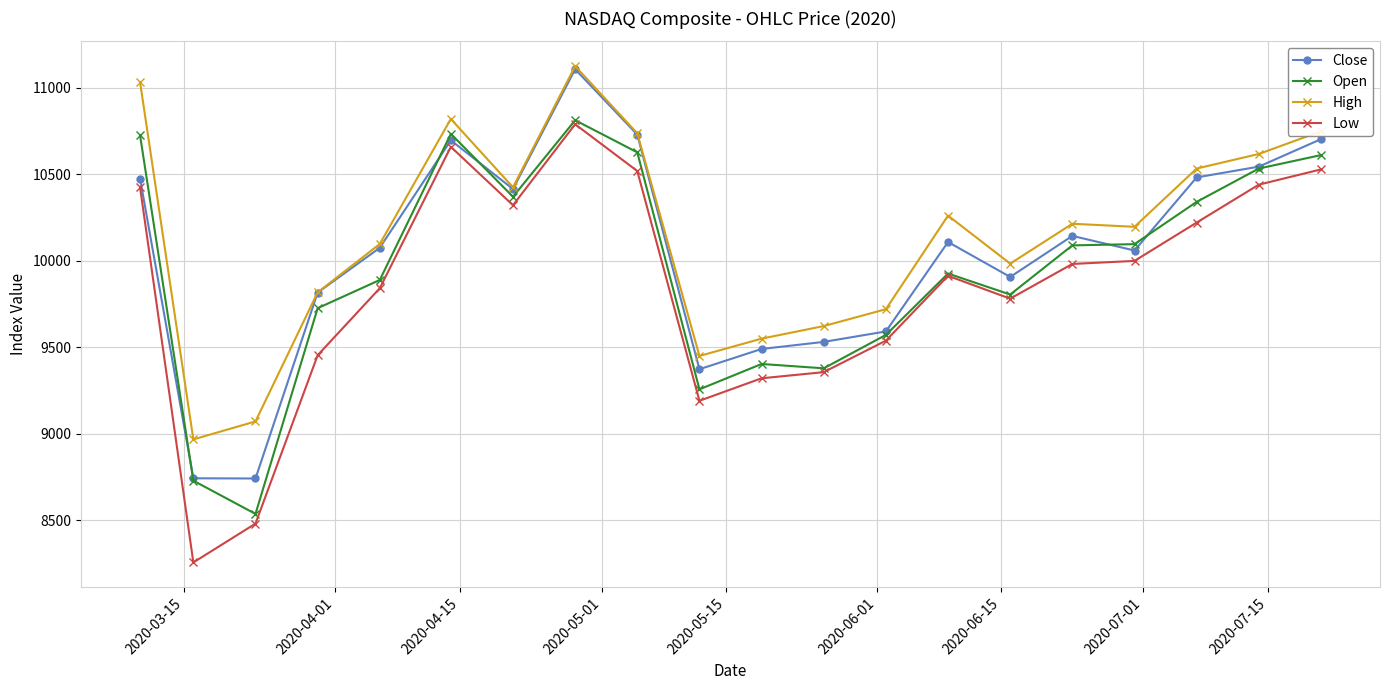

What is the maximum value for High?

11125.4